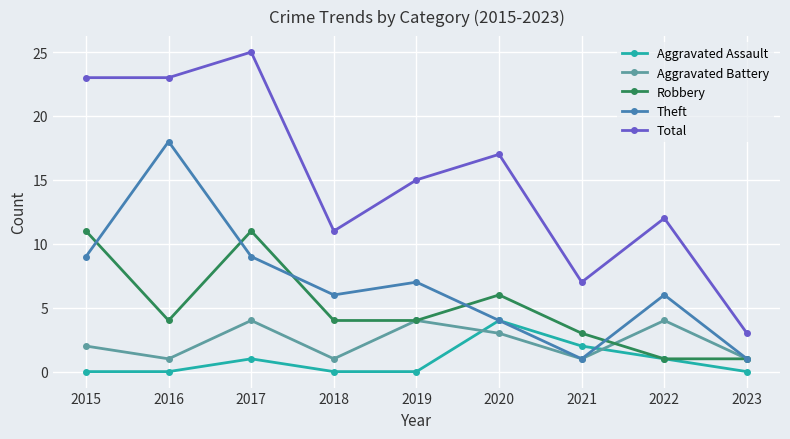

Reading left to right, extract all data points from this chart.

Aggravated Assault: 2015=0	2016=0	2017=1	2018=0	2019=0	2020=4	2021=2	2022=1	2023=0
Aggravated Battery: 2015=2	2016=1	2017=4	2018=1	2019=4	2020=3	2021=1	2022=4	2023=1
Robbery: 2015=11	2016=4	2017=11	2018=4	2019=4	2020=6	2021=3	2022=1	2023=1
Theft: 2015=9	2016=18	2017=9	2018=6	2019=7	2020=4	2021=1	2022=6	2023=1
Total: 2015=23	2016=23	2017=25	2018=11	2019=15	2020=17	2021=7	2022=12	2023=3